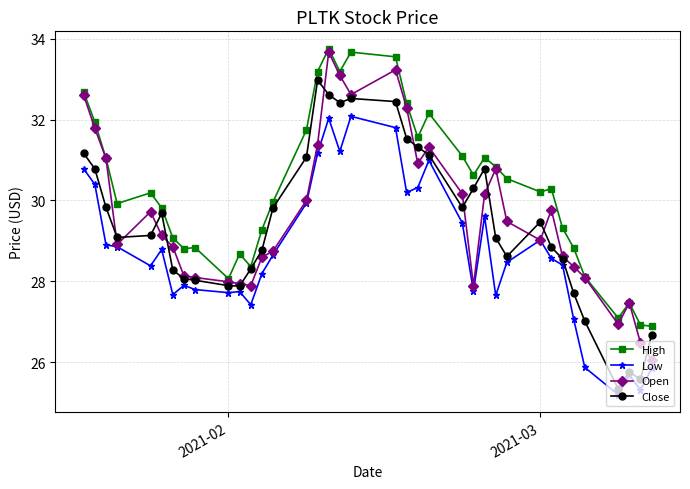

True or false: Close has more than 1 interior local peaks.

True